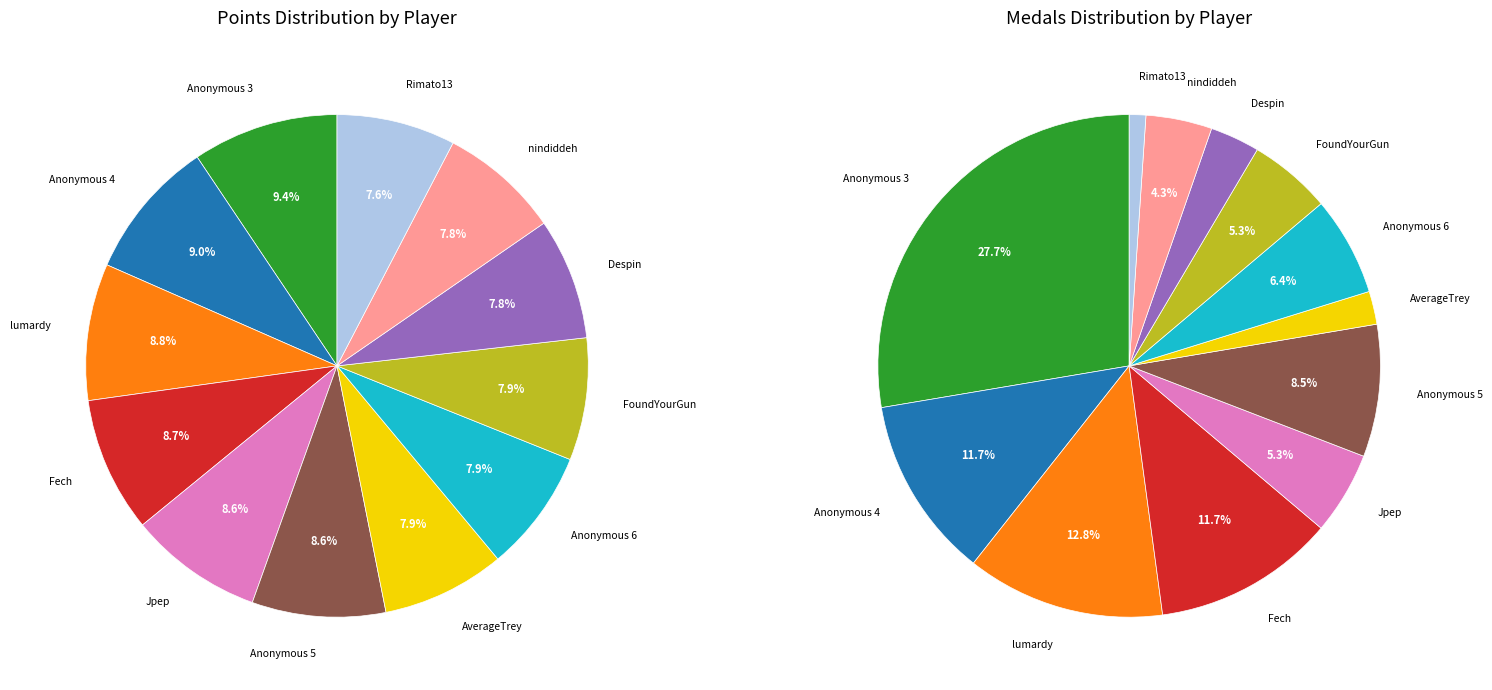

The FoundYourGun slice represents 23% of the pie. True or false?

False